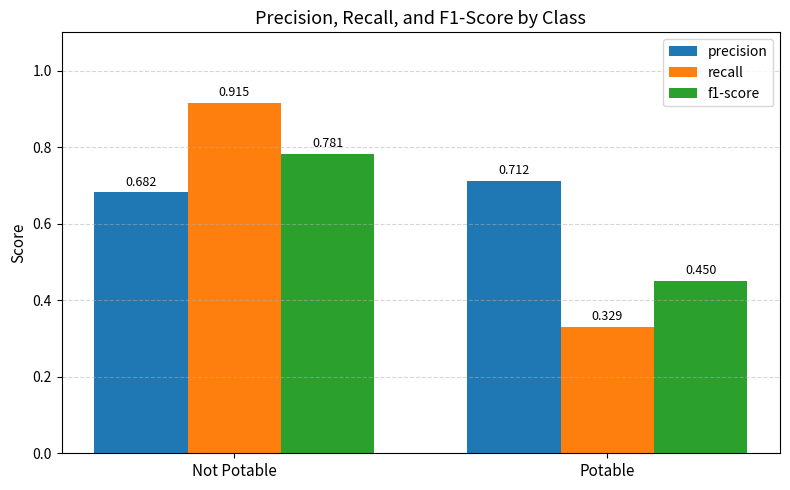

How many groups of bars are there?

2